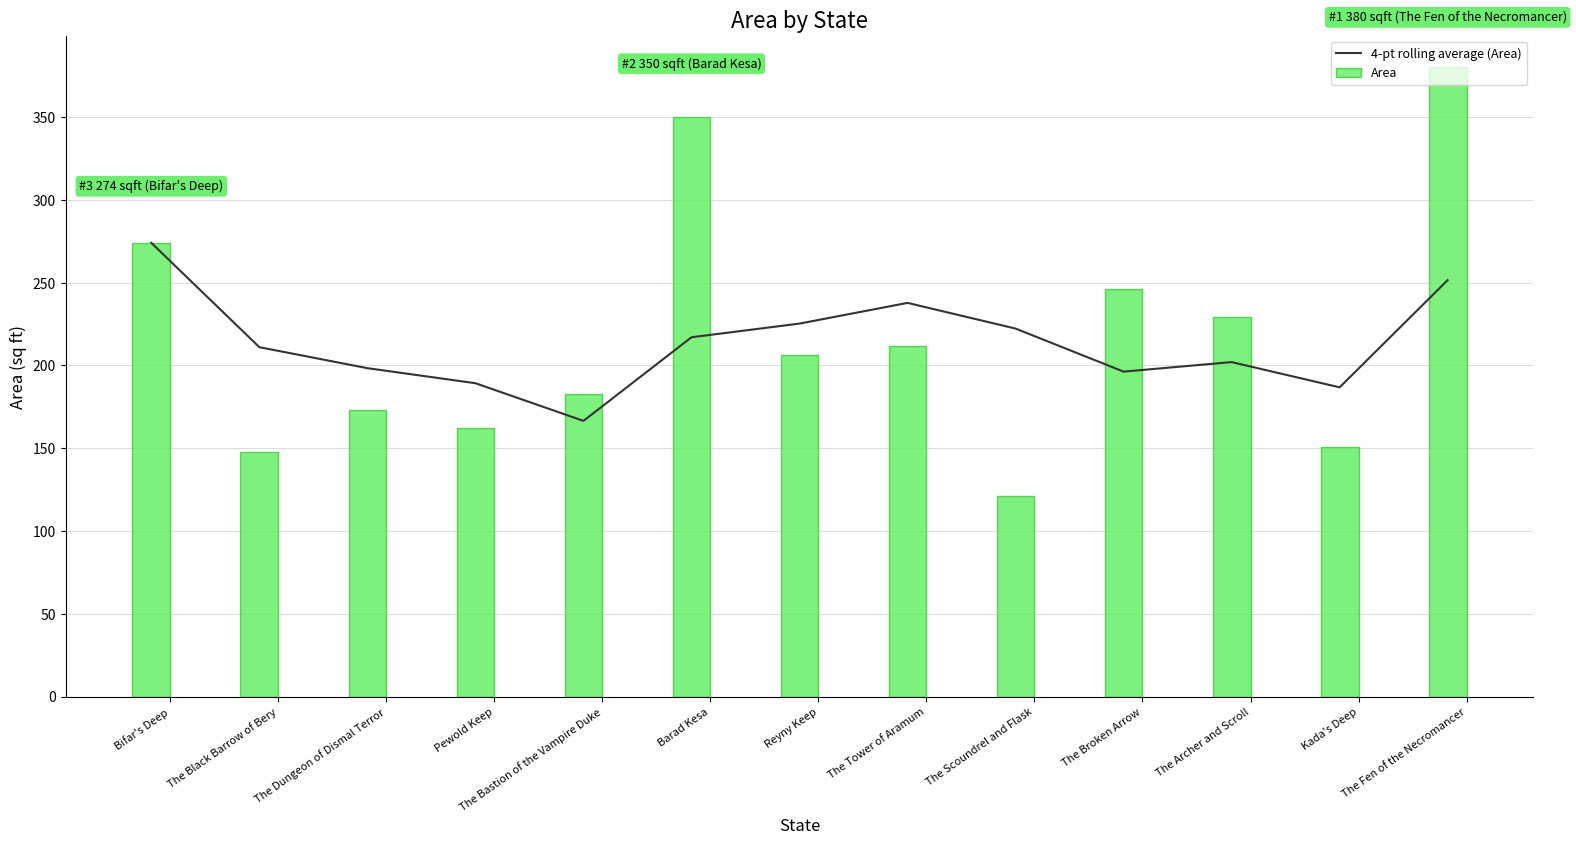

What is the approximate value of Area at Barad Kesa?

350